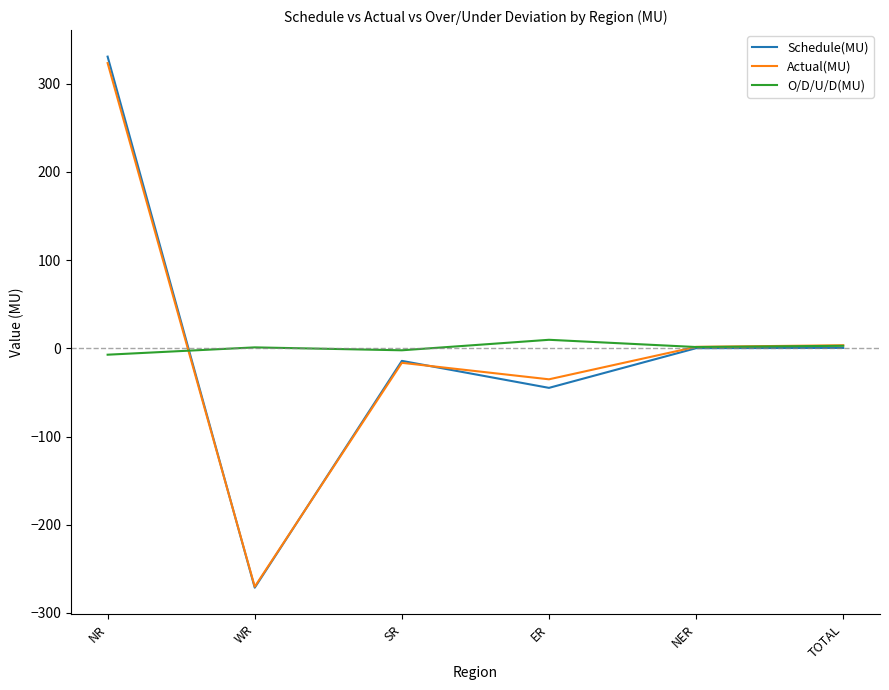

True or false: Actual(MU) has a value of -35.1 at ER.

True